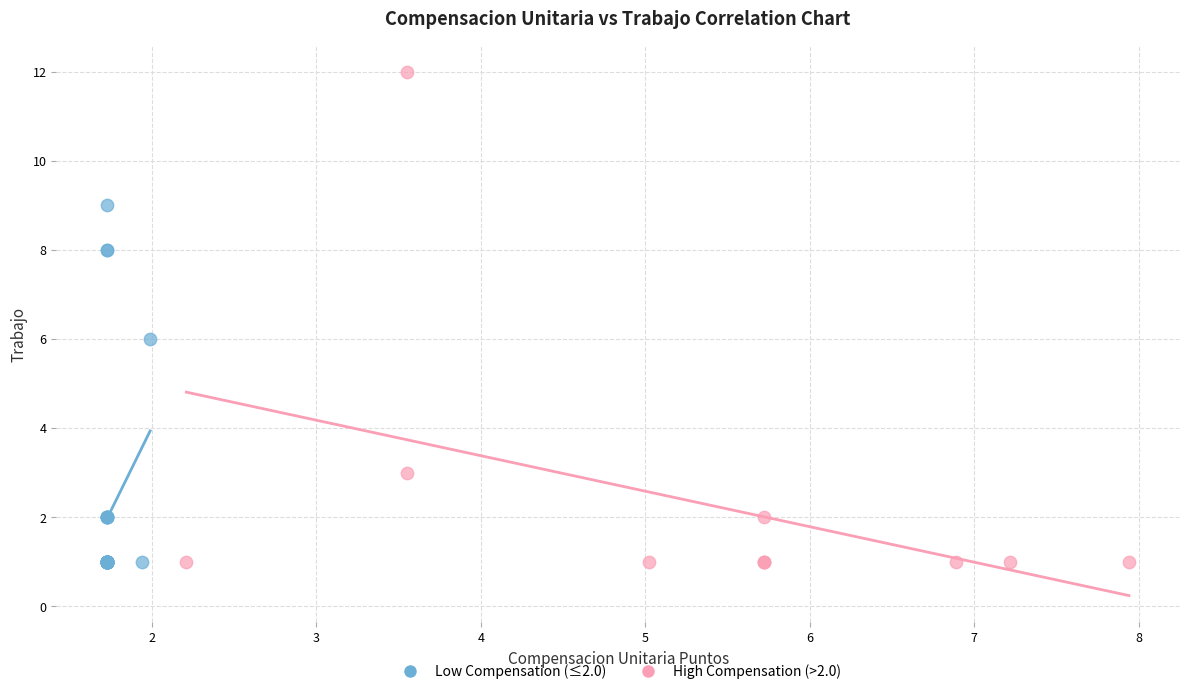

Which series contains the highest Y value?

High Compensation (>2.0)